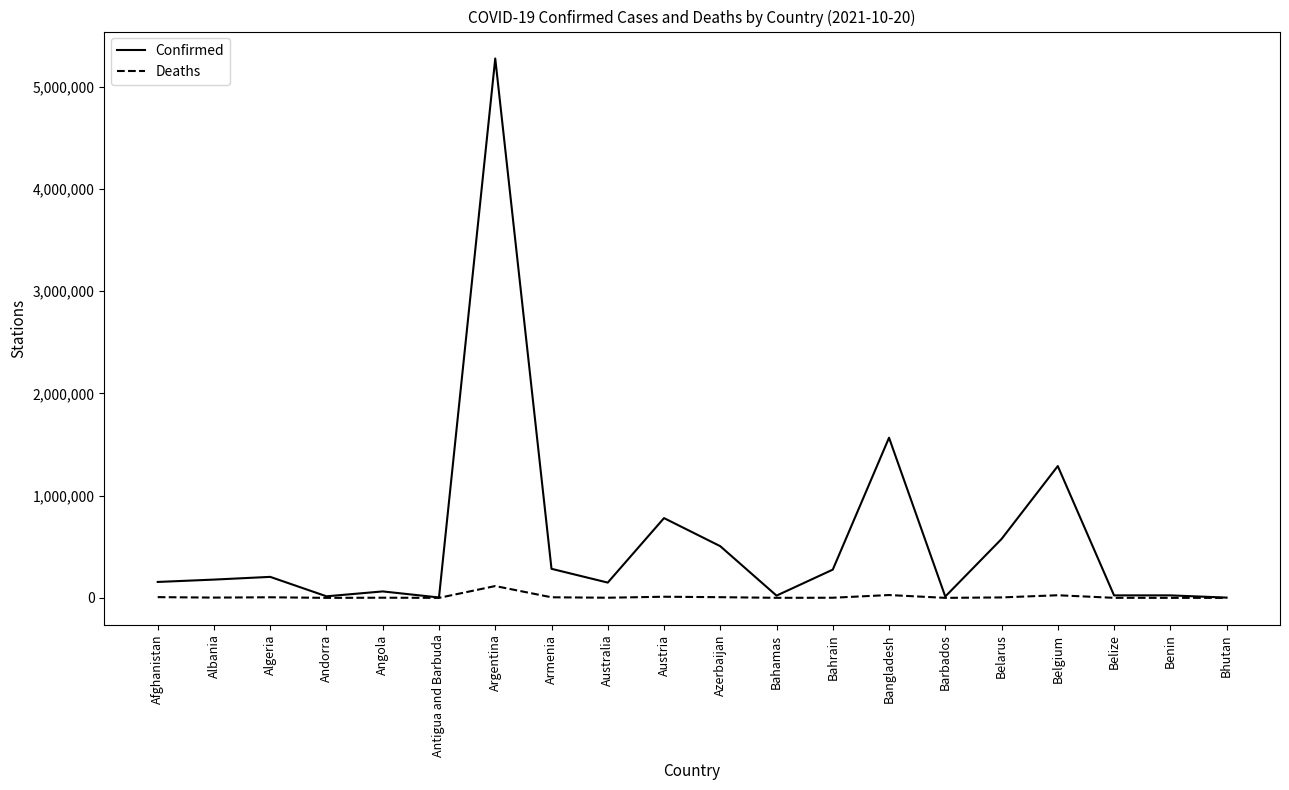

List the series in order of their peak value, highest first.

Confirmed, Deaths